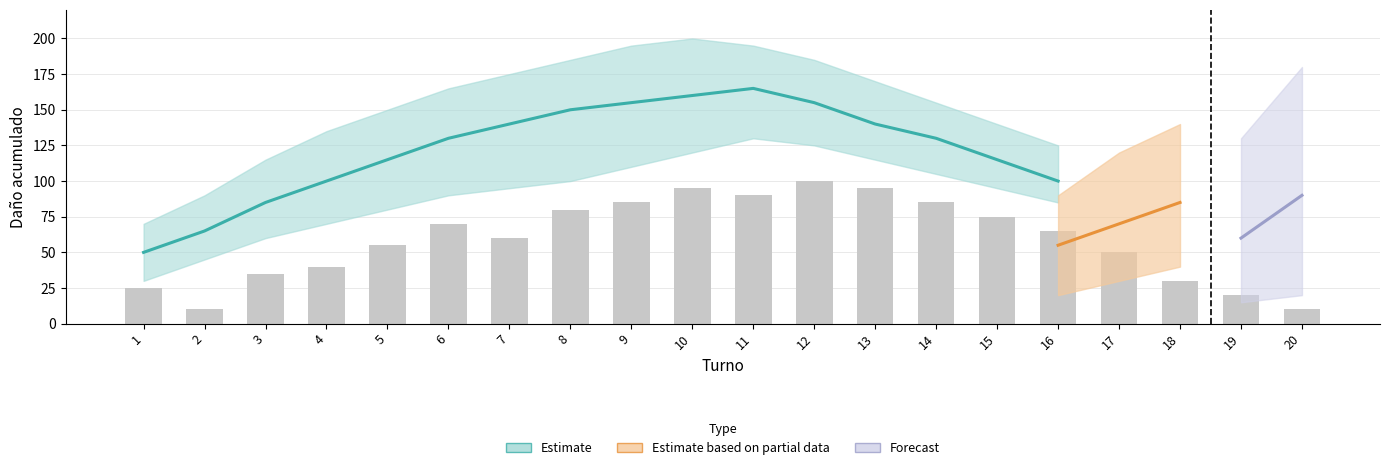

What is the value of the 20th bar from the left?

10